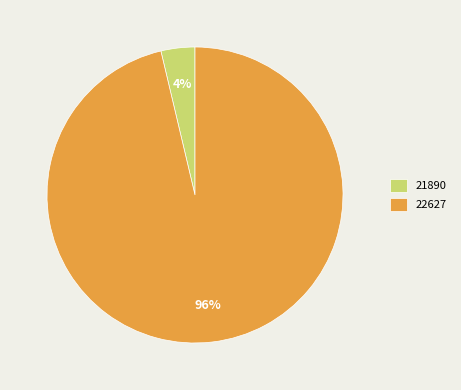

Between 22627 and 21890, which is larger?

22627